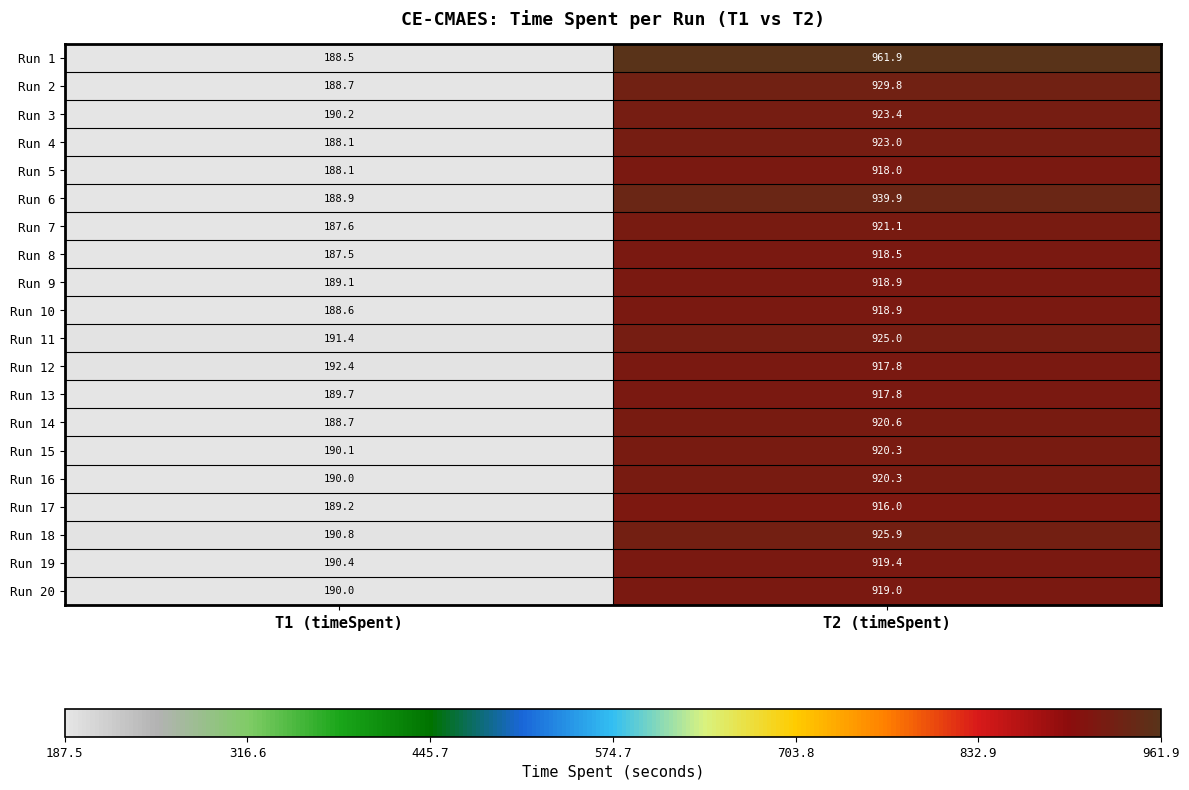

What is the difference between the Run 10 values at T1 (timeSpent) and T2 (timeSpent)?

730.3